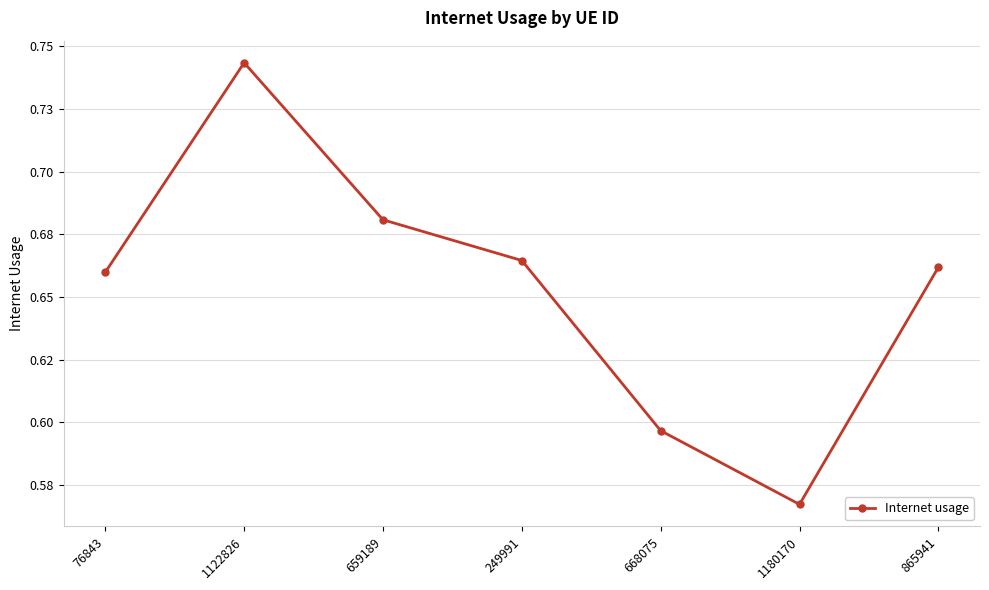

At which category does the chart reach its minimum across all series?

1180170